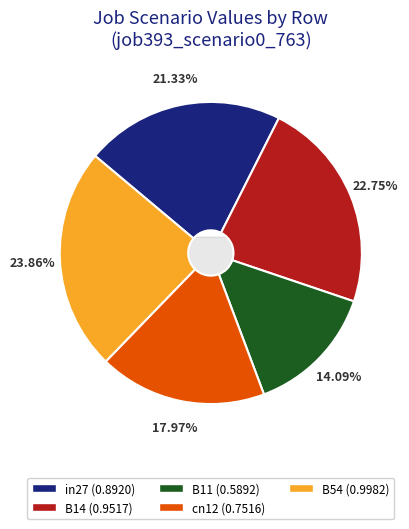

Is there any slice that represents more than half of the pie?

No